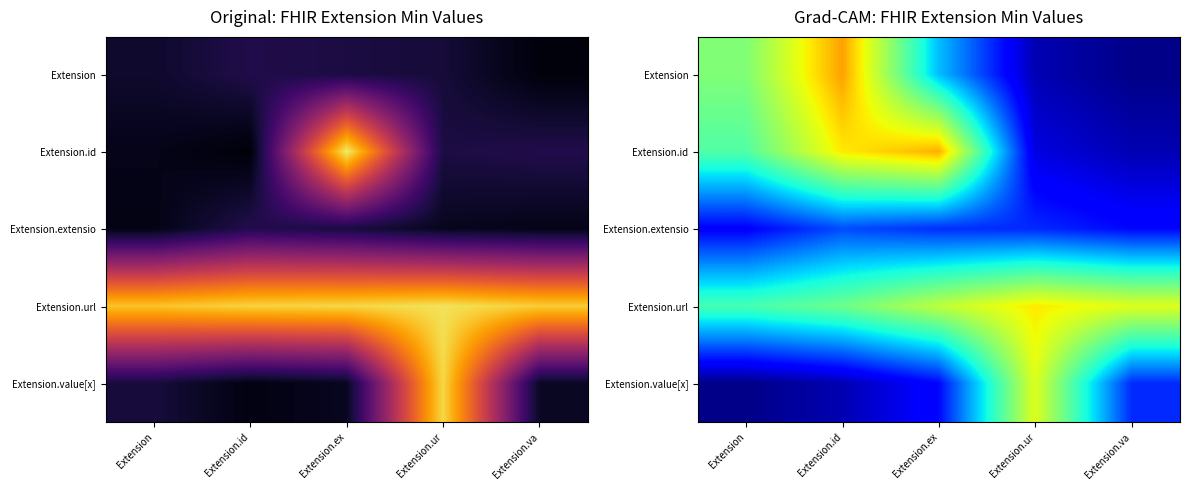

Is the value of Extension.value[x] at Extension.ur greater than the value of Extension.id at Extension.ex?

No